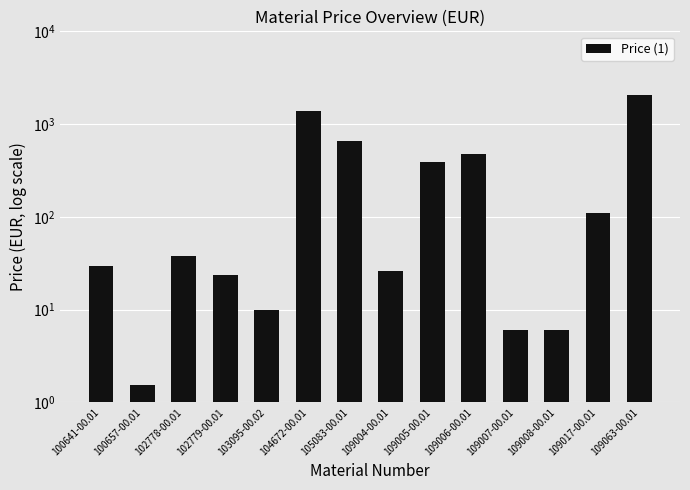

At which category does the chart reach its peak across all series?

109063-00.01